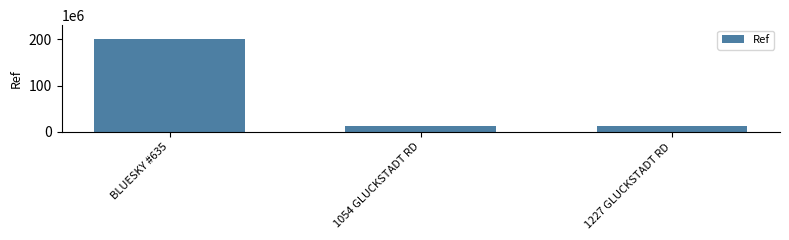

Where is the data nearest to the value 106357166?

1227 GLUCKSTADT RD